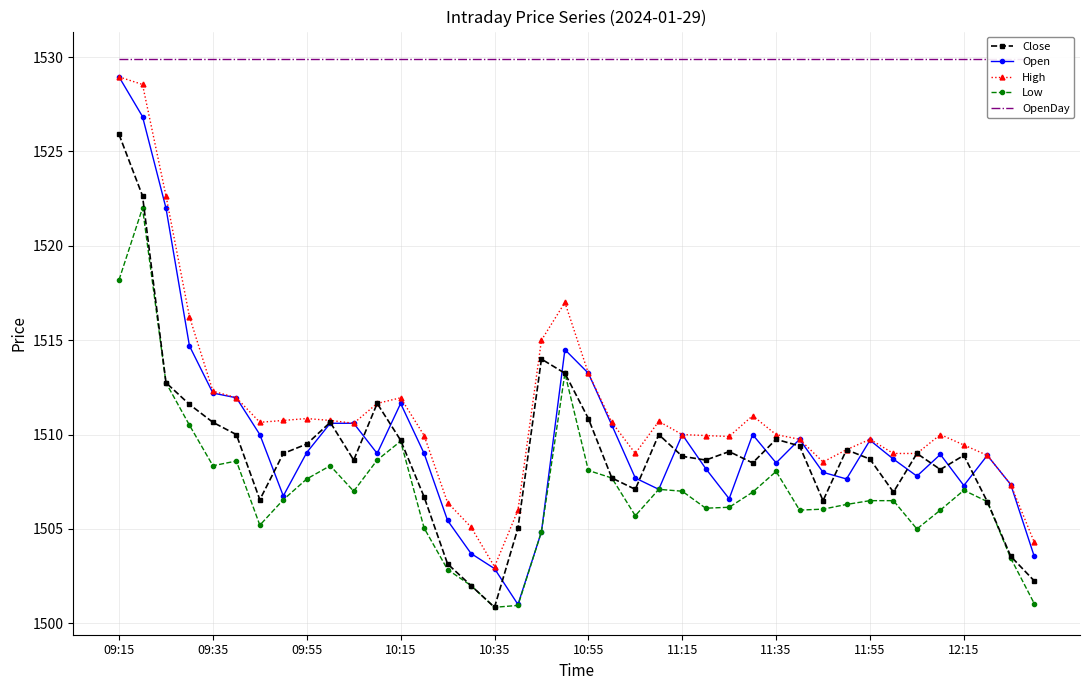

What is the maximum value for Low?

1522.0